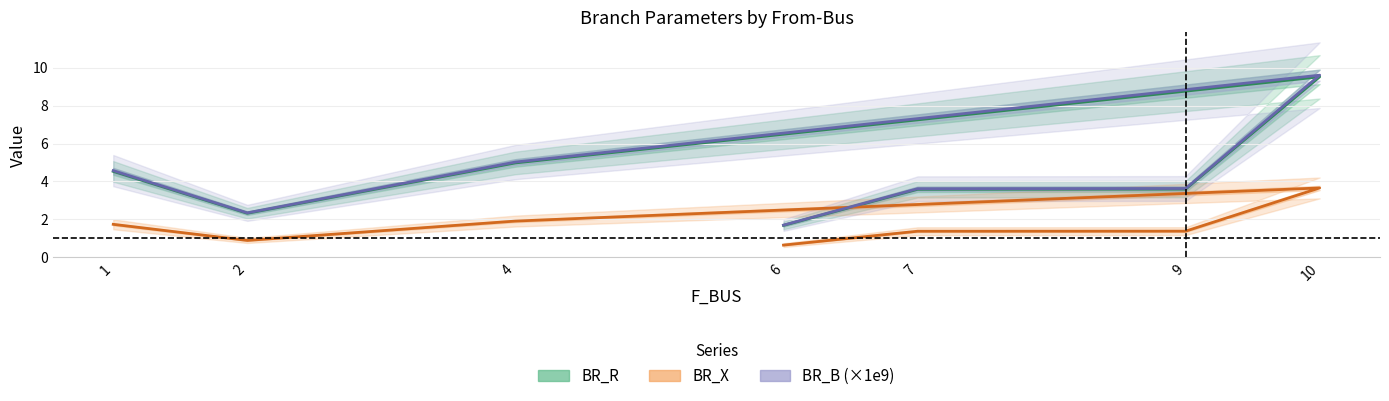

How many categories are shown in the chart?

7